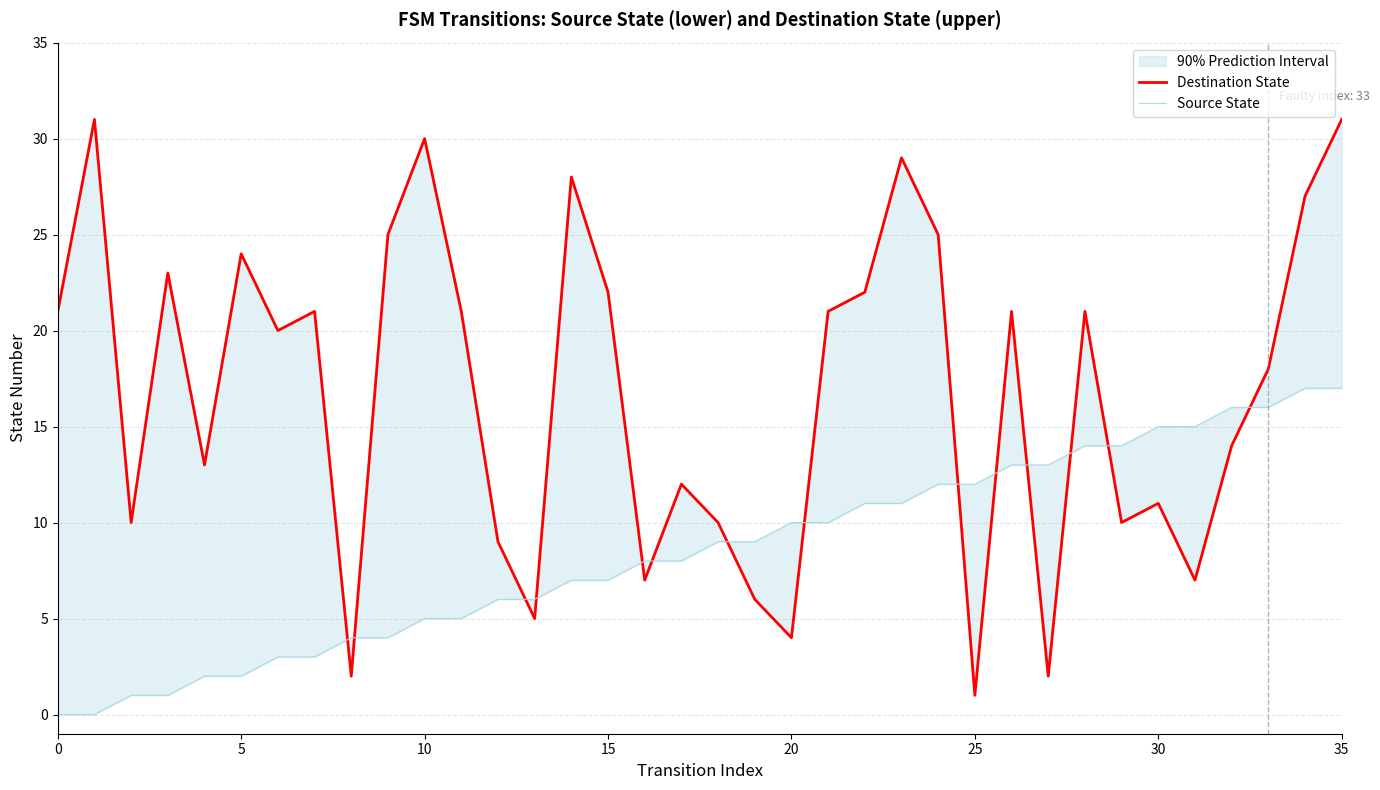

Is it true that Destination State equals 12 at 12?

False